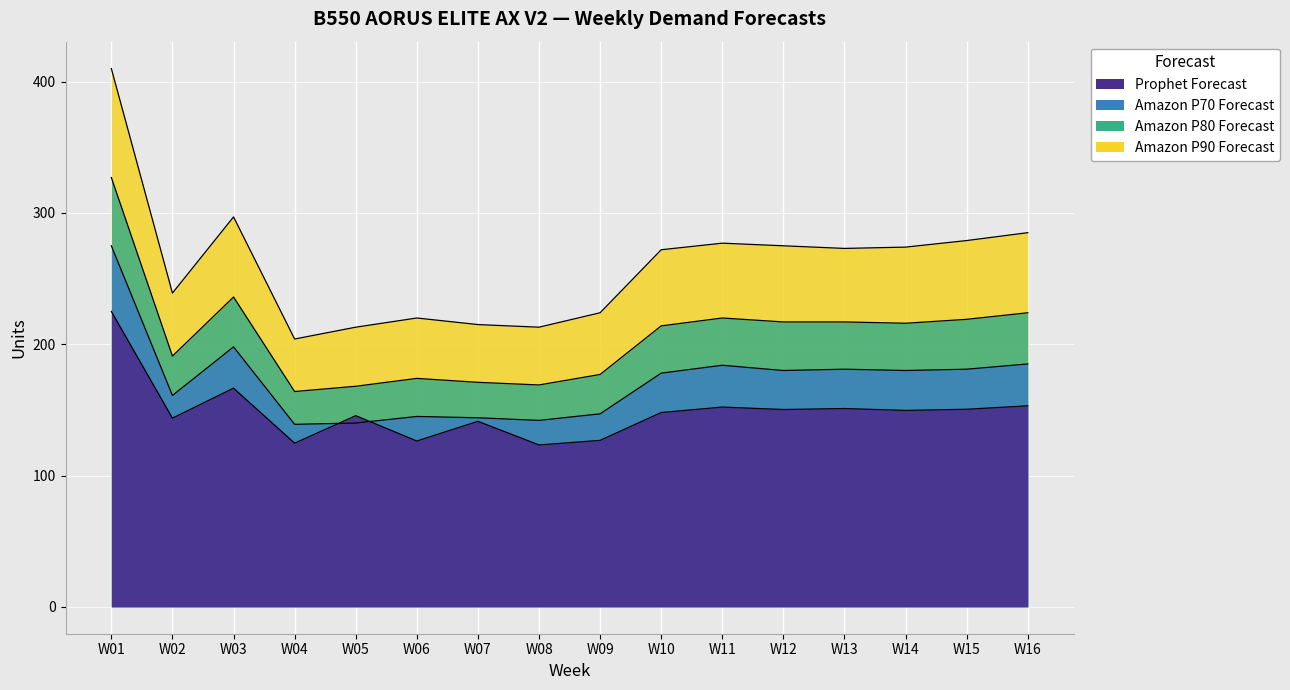

The value of Amazon P80 Forecast at W16 is 133.2. True or false?

False